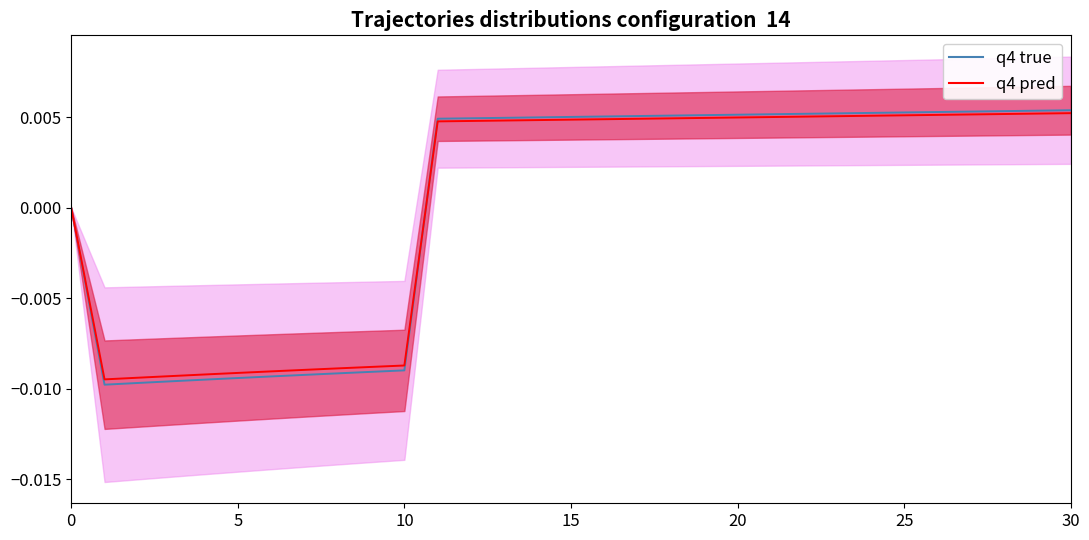

Which series changed the most between 5 and 11?

q4 true